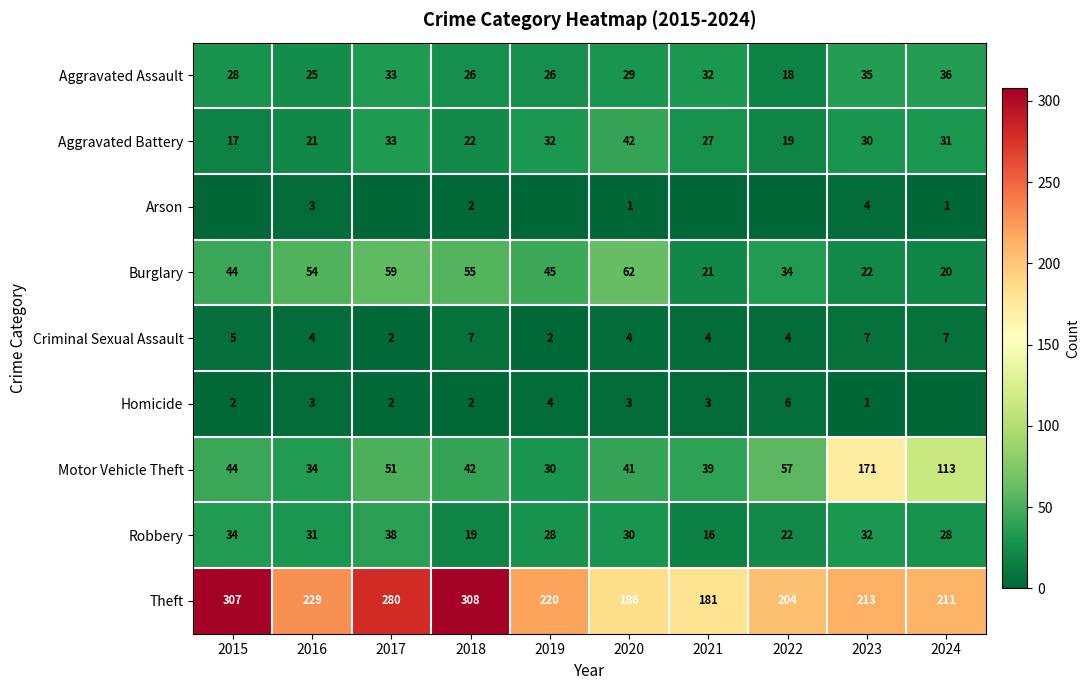

What value does the Criminal Sexual Assault series have at 2015?

5